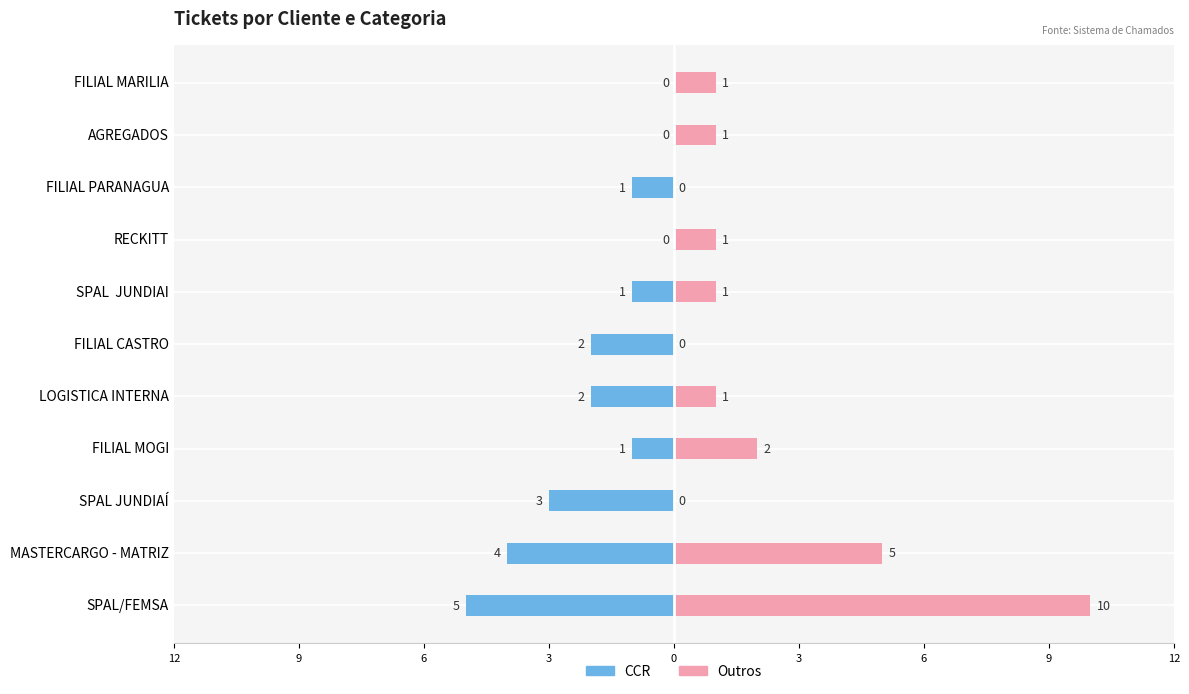

Reading left to right, extract all data points from this chart.

CCR: -5	-4	-3	-1	-2	-2	-1	0	-1	0	0
Outros: 10	5	0	2	1	0	1	1	0	1	1